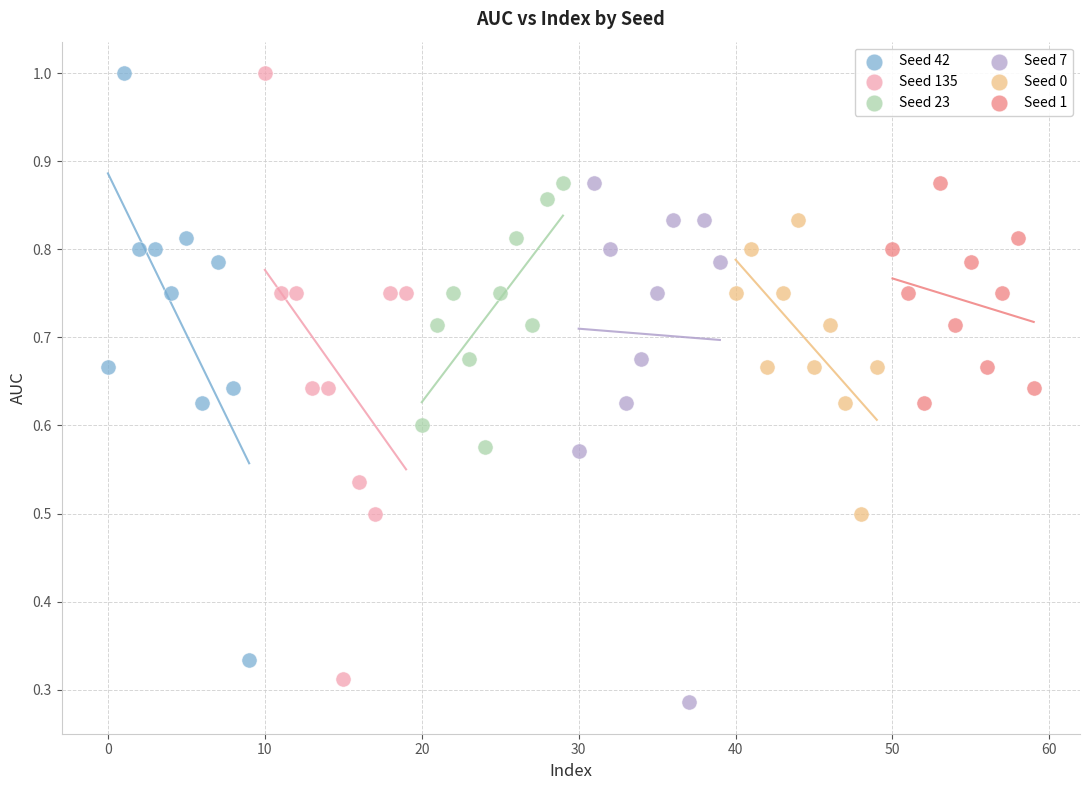

What are all the series names shown in the legend?

Seed 42, Seed 135, Seed 23, Seed 7, Seed 0, Seed 1